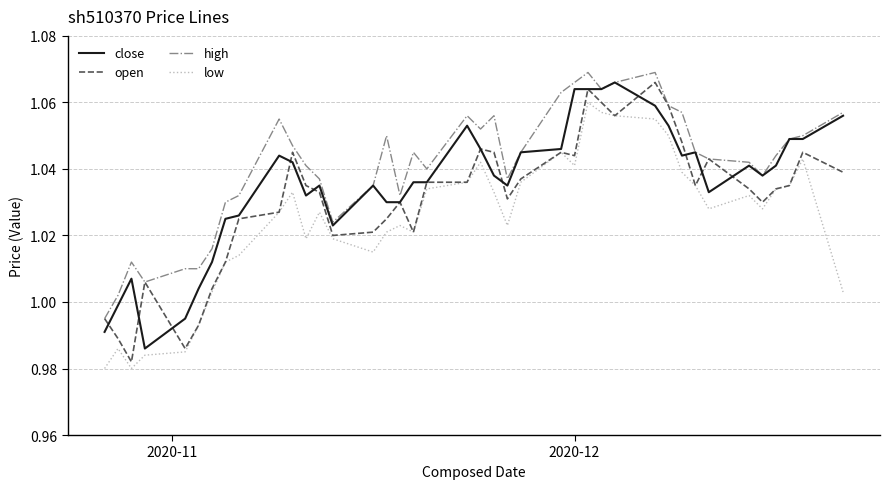

Which series has the largest total across all categories?

high